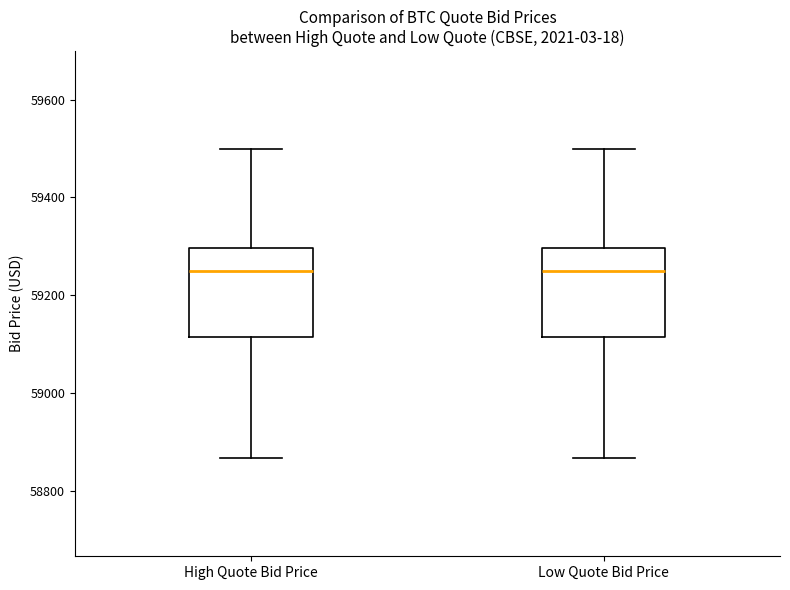

Reading left to right, read every box against the y-axis: the position of its median line, the range the box covers, and the ends of its whiskers. The values are not printed on the chart, so give them approximately, as read against the axis.

High Quote Bid Price: median 59240, box 59120 to 59300, whiskers 58860 to 59500
Low Quote Bid Price: median 59240, box 59120 to 59300, whiskers 58860 to 59500